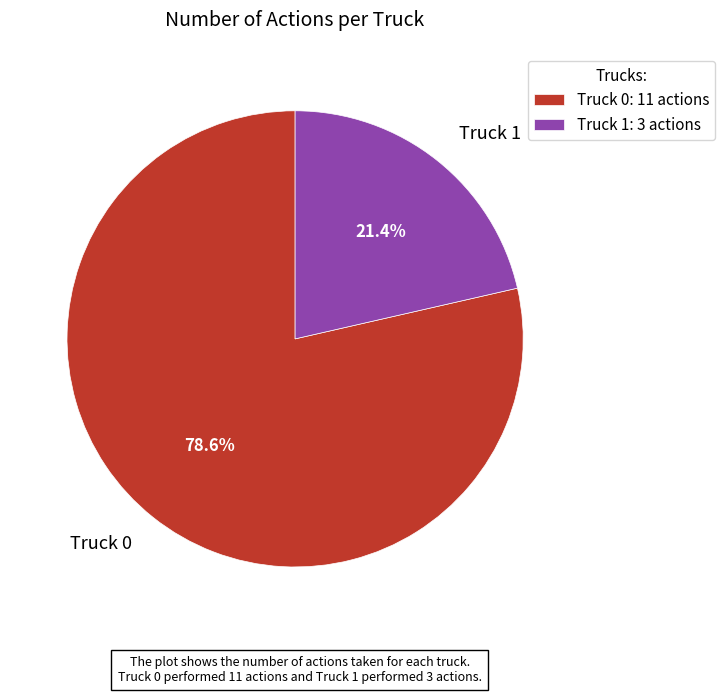

Between Truck 0 and Truck 1, which is larger?

Truck 0